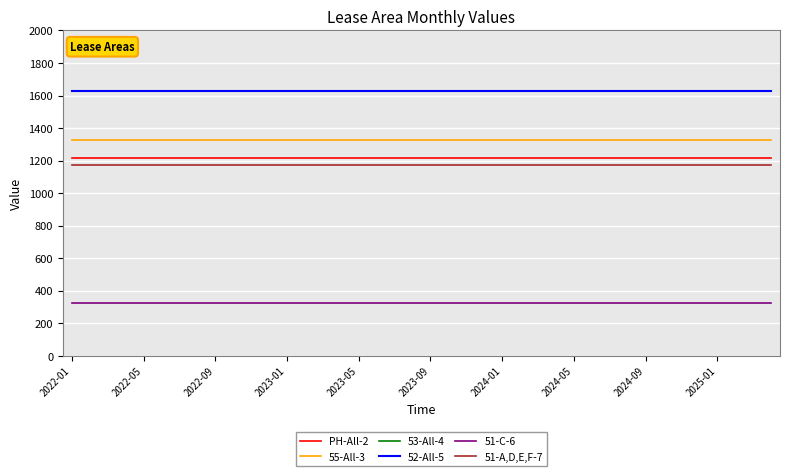

What are all the series names shown in the legend?

PH-All-2, 55-All-3, 53-All-4, 52-All-5, 51-C-6, 51-A,D,E,F-7